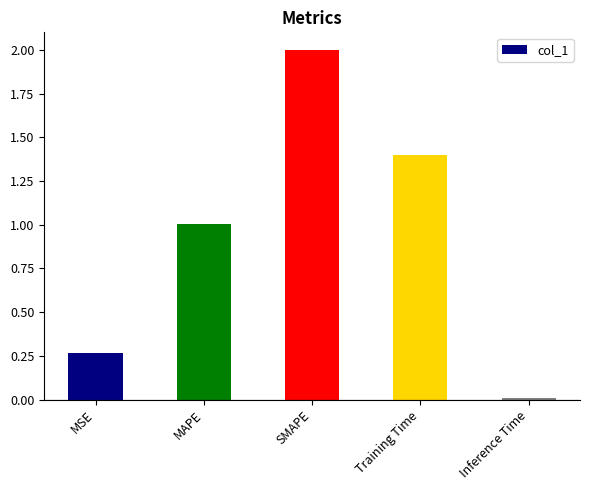

What is the difference between the second highest and minimum values?

1.4